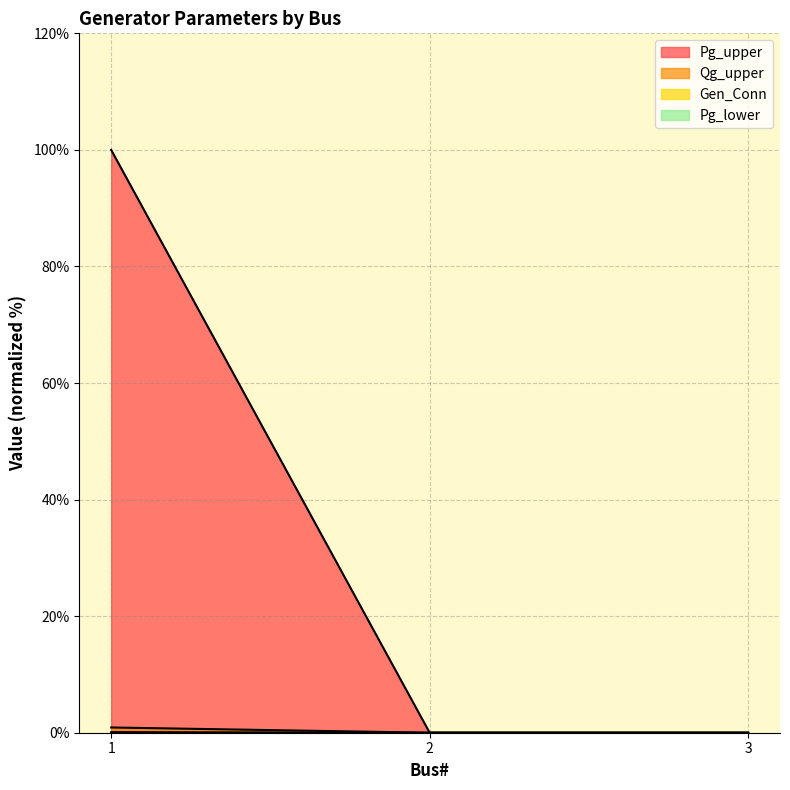

Rank the categories by Pg_upper value from highest to lowest.

1, 2, 3